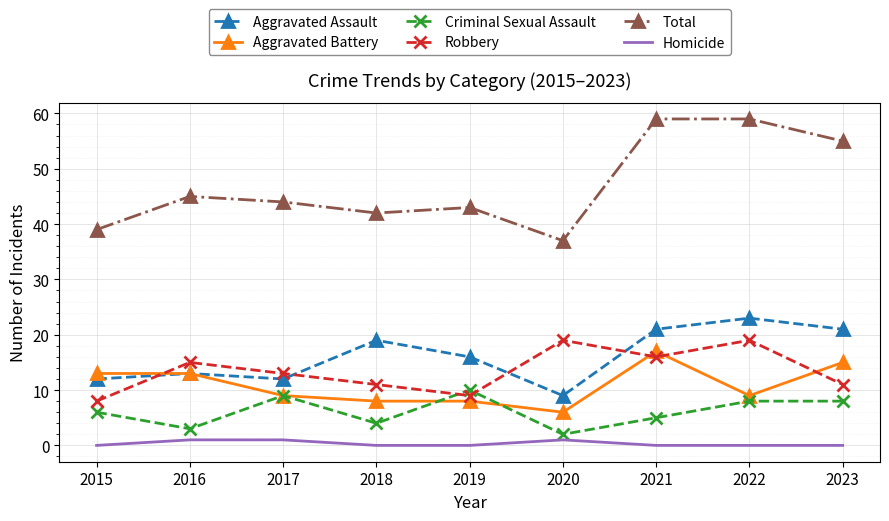

Is it true that Aggravated Battery equals 15 at 2023?

True